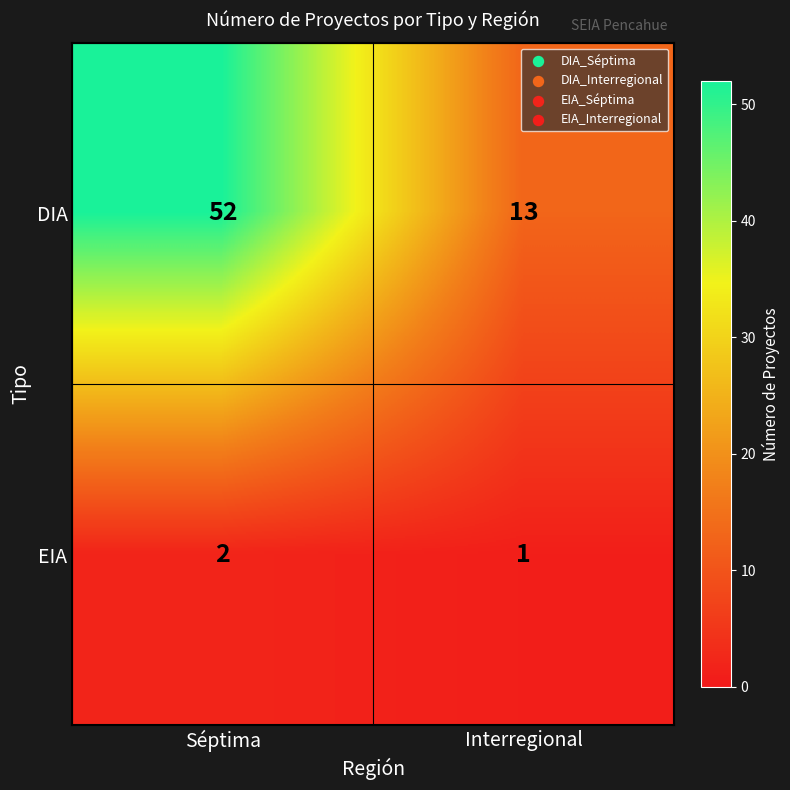

Rank the series by their maximum value, from lowest to highest.

EIA, DIA